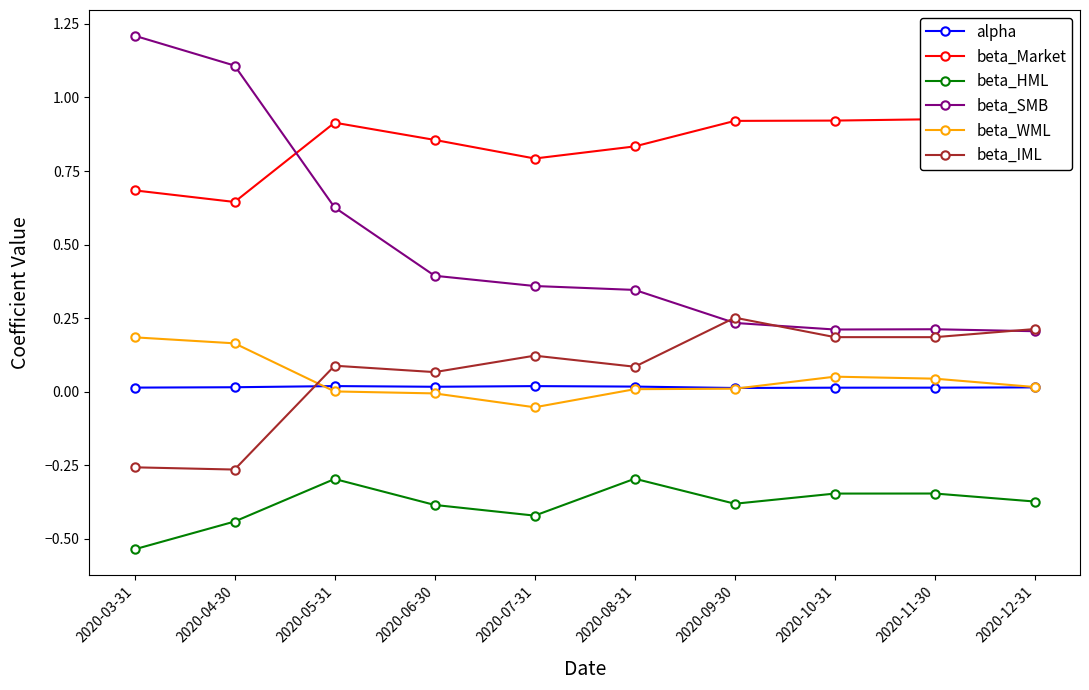

What is the difference between the beta_Market values at 2020-06-30 and 2020-12-31?

0.1